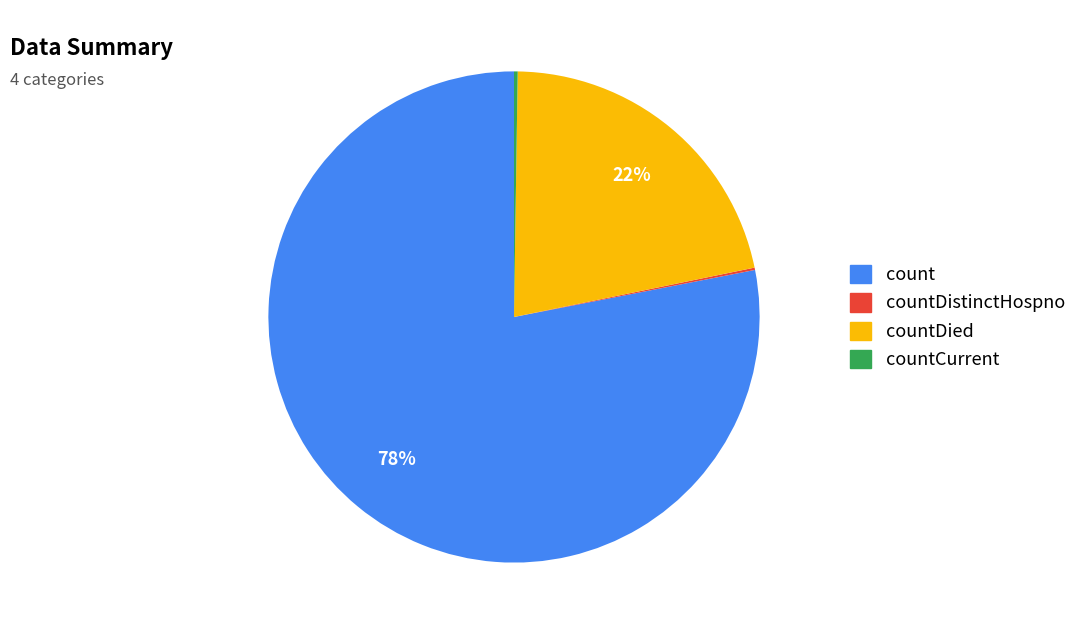

The count slice represents 84% of the pie. True or false?

False